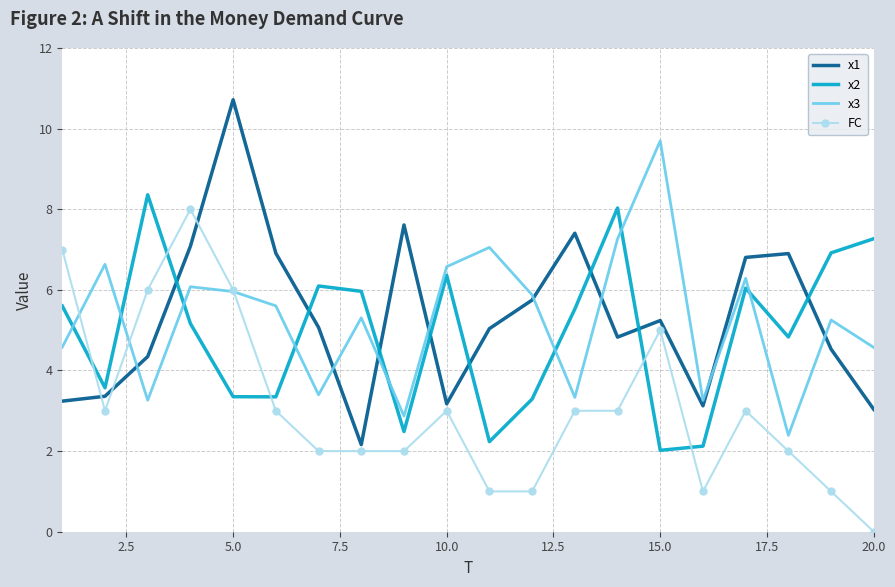

What is the highest value of the FC series?

8.0